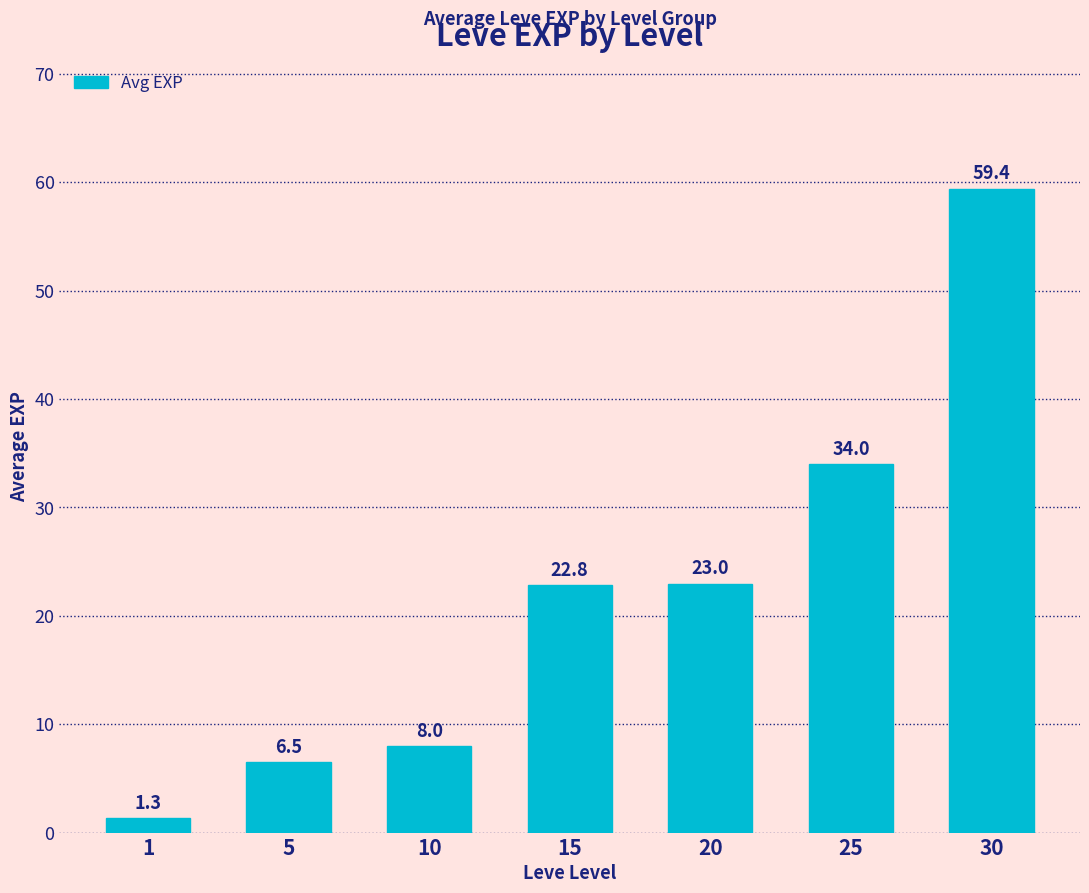

List the labels in order of value, smallest first.

1, 5, 10, 15, 20, 25, 30